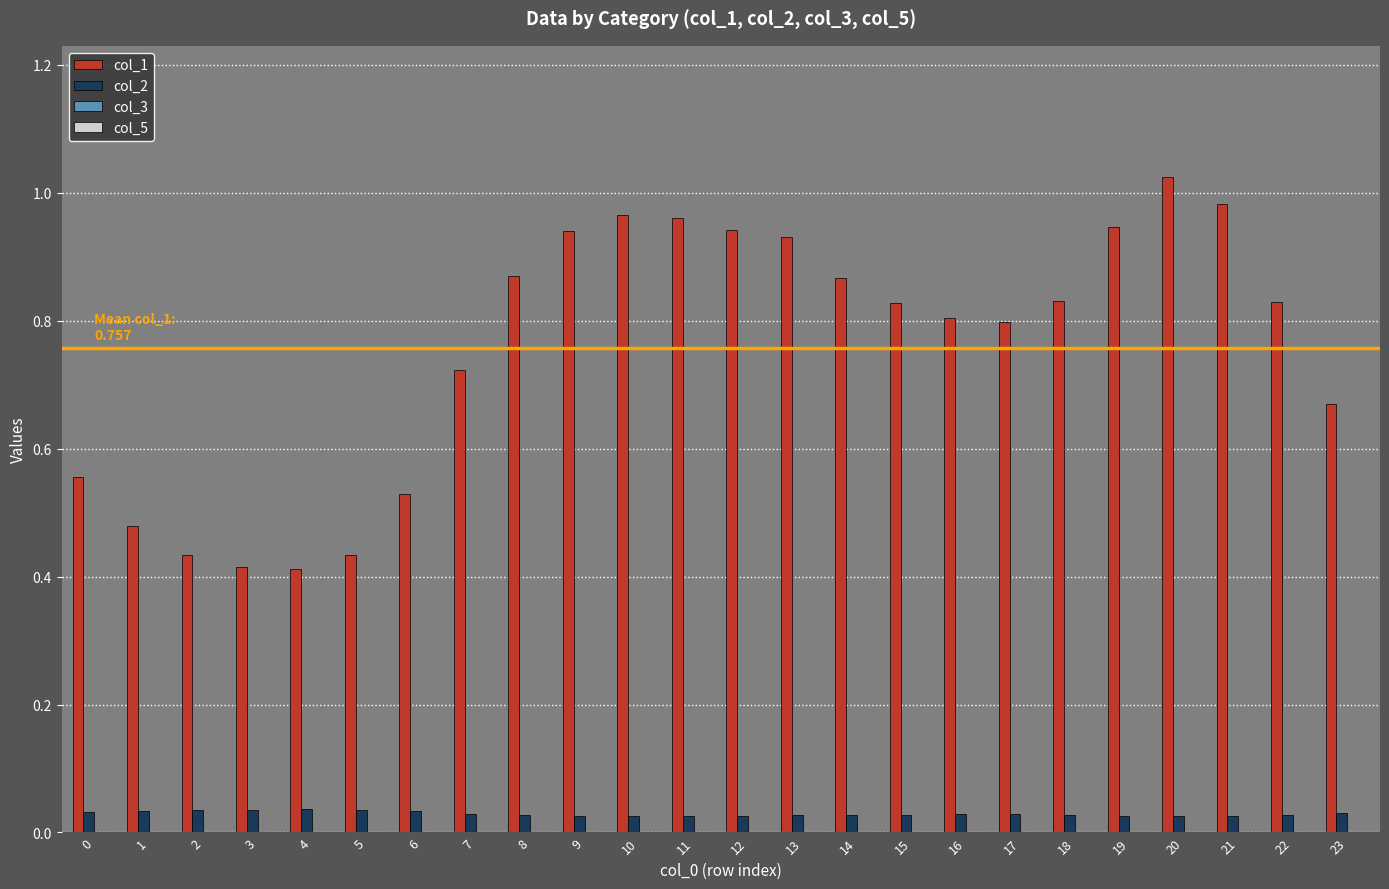

How many groups of bars are there?

24